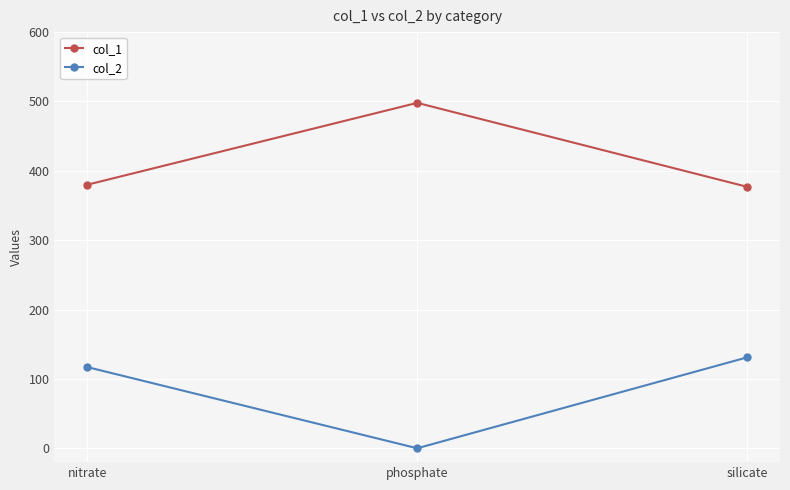

At how many categories does at least one series exceed 356?

3